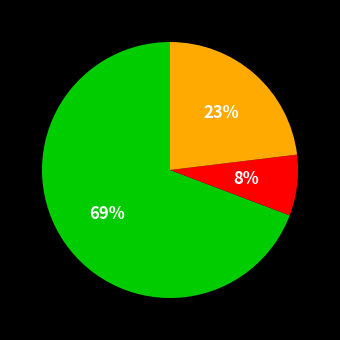

Is there any slice that represents more than half of the pie?

Yes